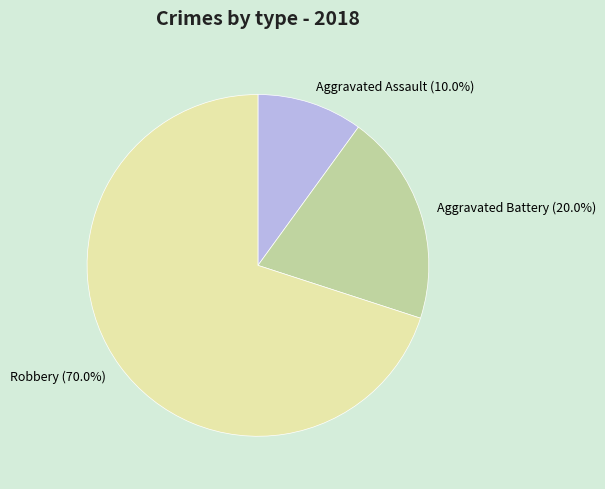

What portion of the pie excludes Aggravated Assault?

90.0%